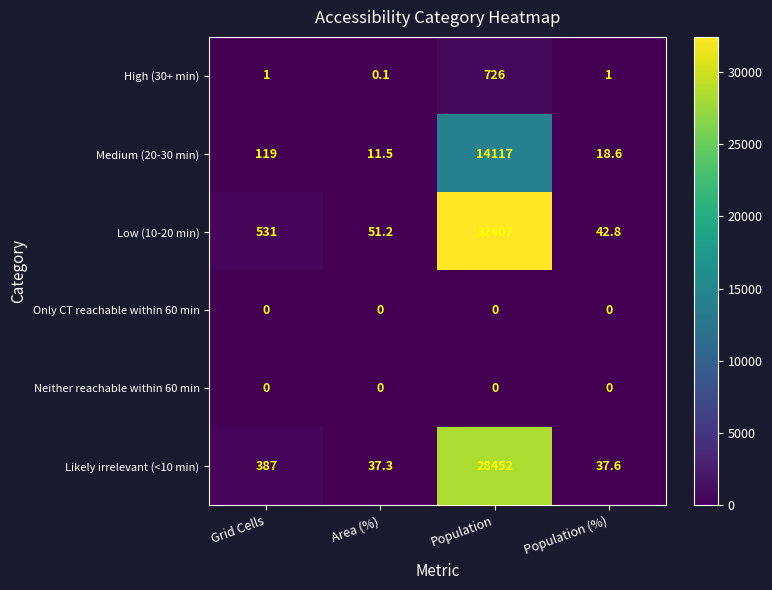

Rank the categories by Medium (20-30 min) value from lowest to highest.

Area (%), Population (%), Grid Cells, Population